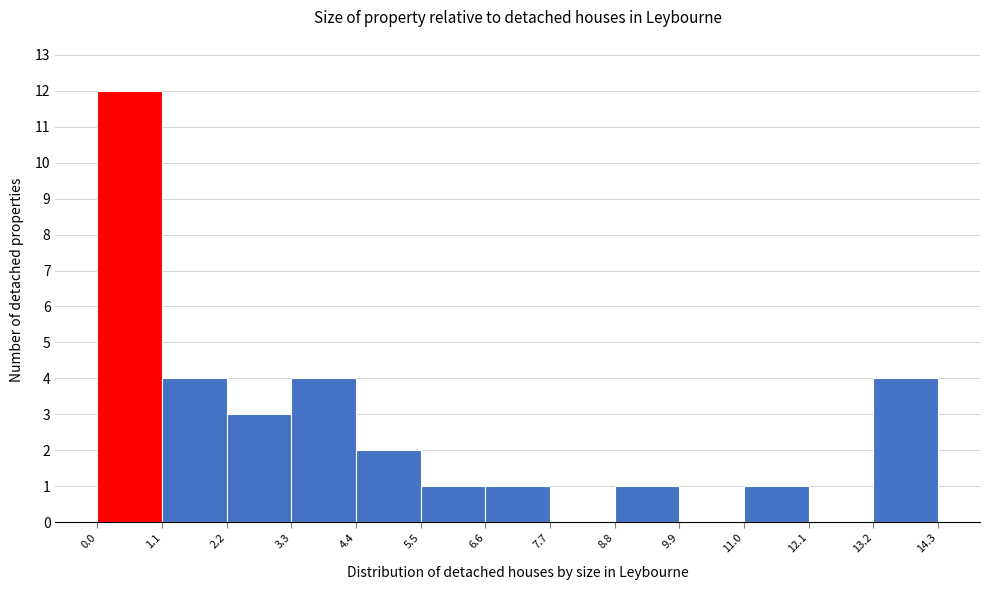

What is the height of the bar covering 11.0 to 12.1 on the x-axis? The values are not printed on the chart, so give them approximately, as read against the axis.

1